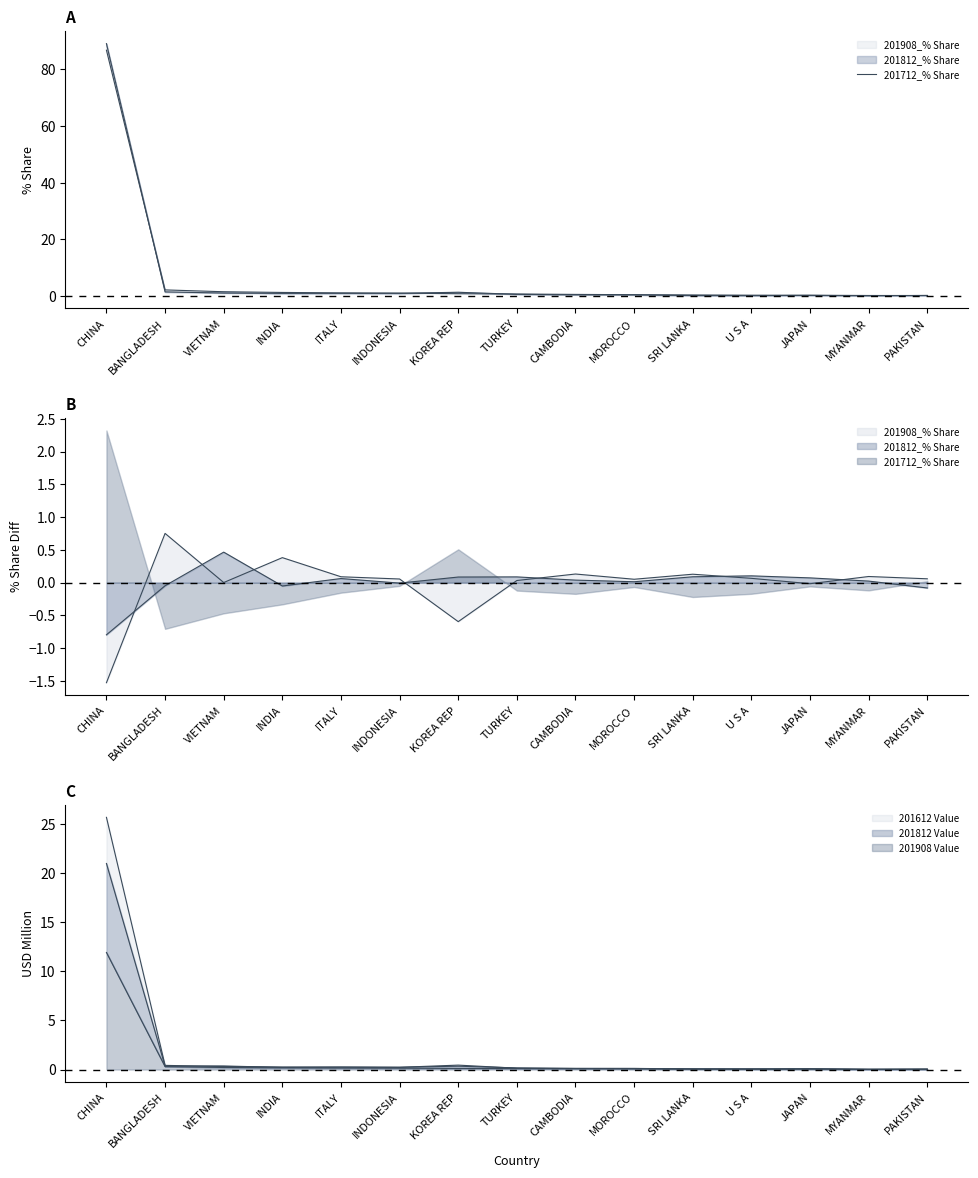

Does the chart have visible grid lines?

No